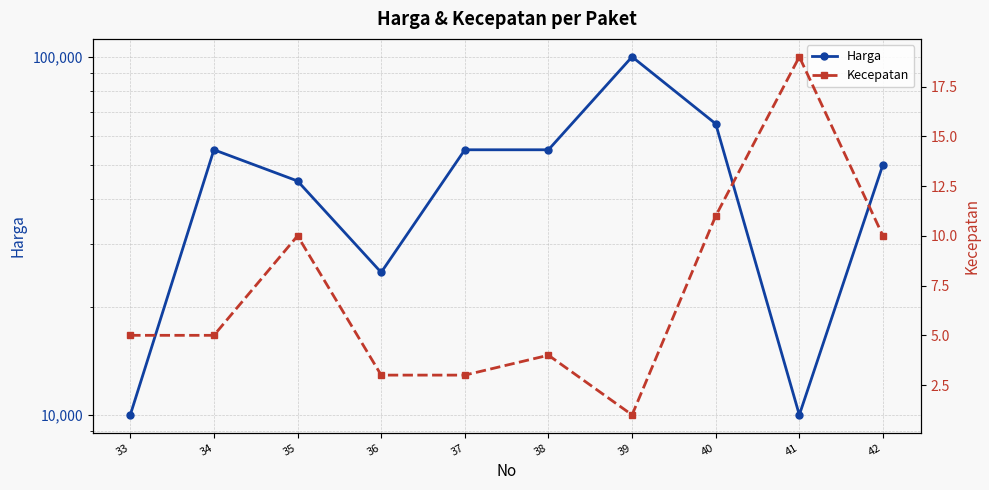

Which has a higher value, 40 or 41?

40